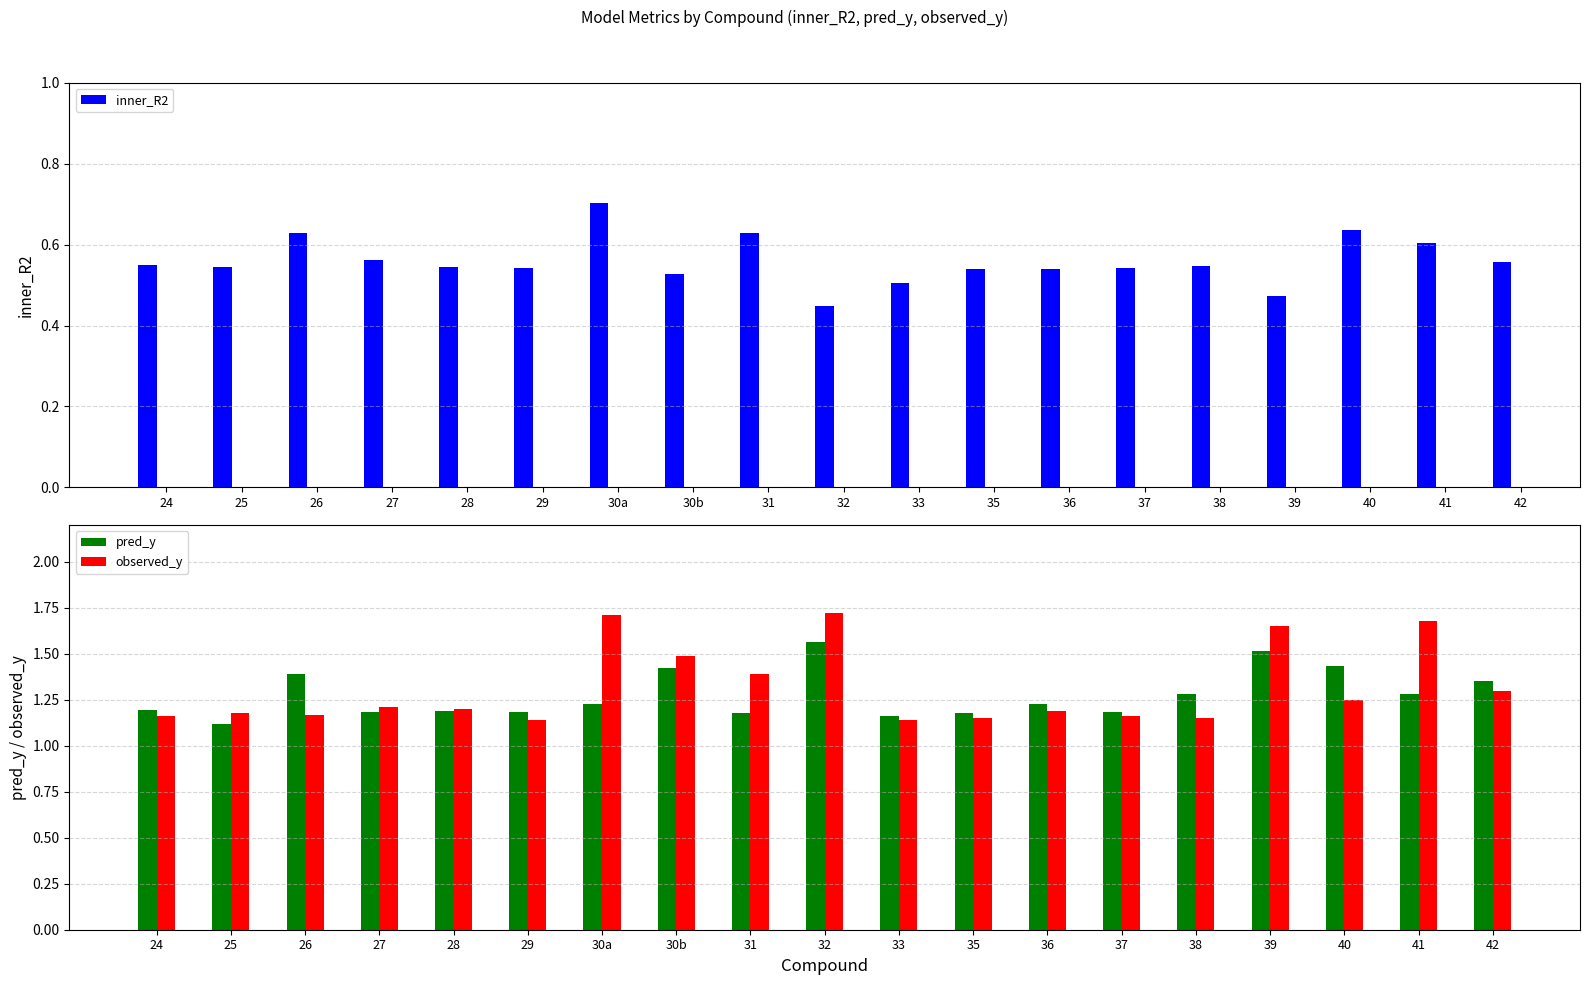

Is the value of inner_R2 at 29 greater than the value of observed_y at 27?

No